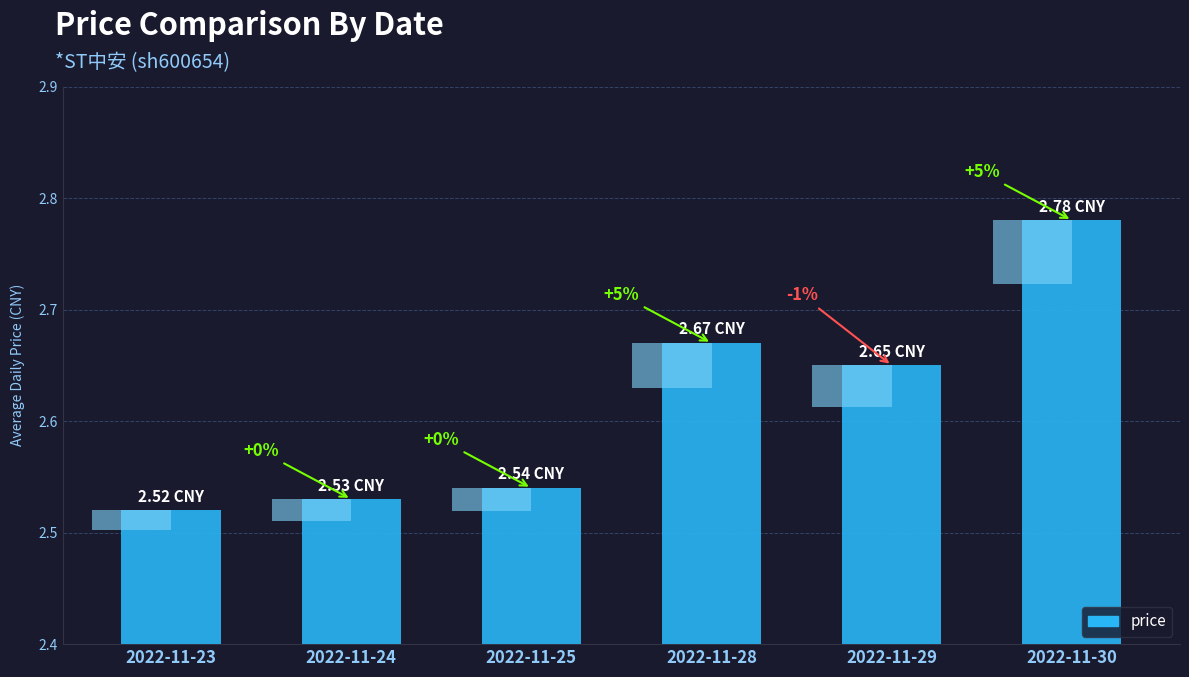

What is the value of the 1st bar from the left?

2.5